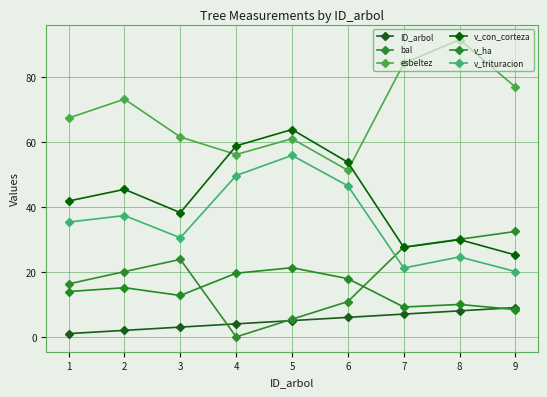

Read the ID_arbol value at 4.

4.0